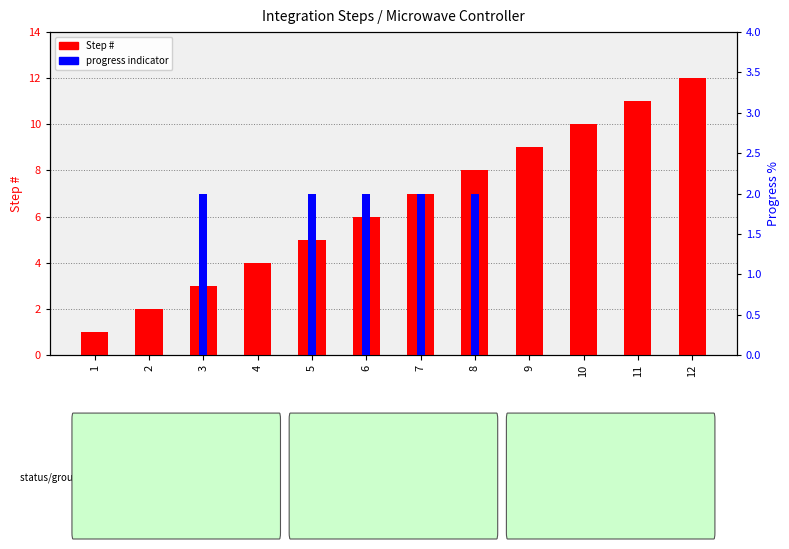

What is the sum of the Step # values at 6 and 12?

18